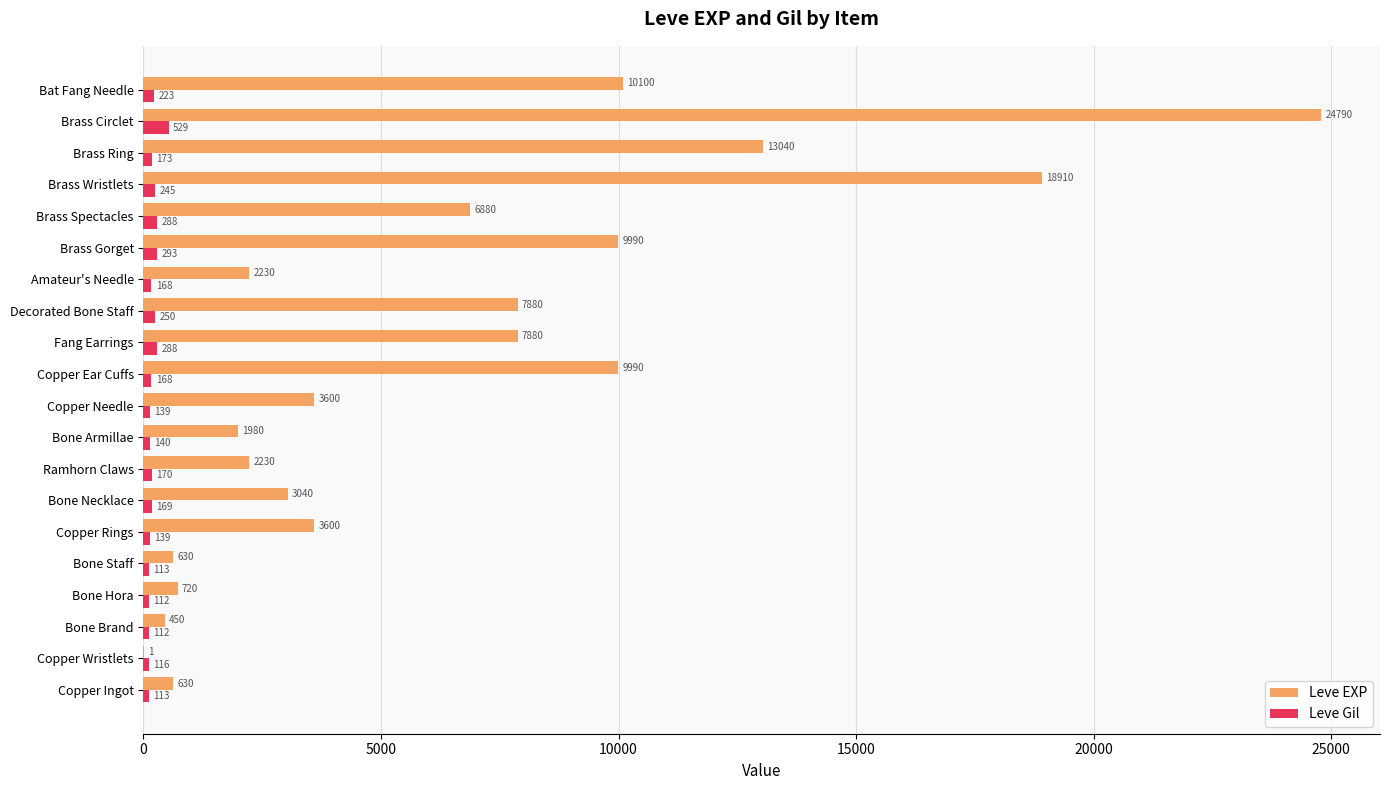

What is the average value of the Leve EXP series?

6429